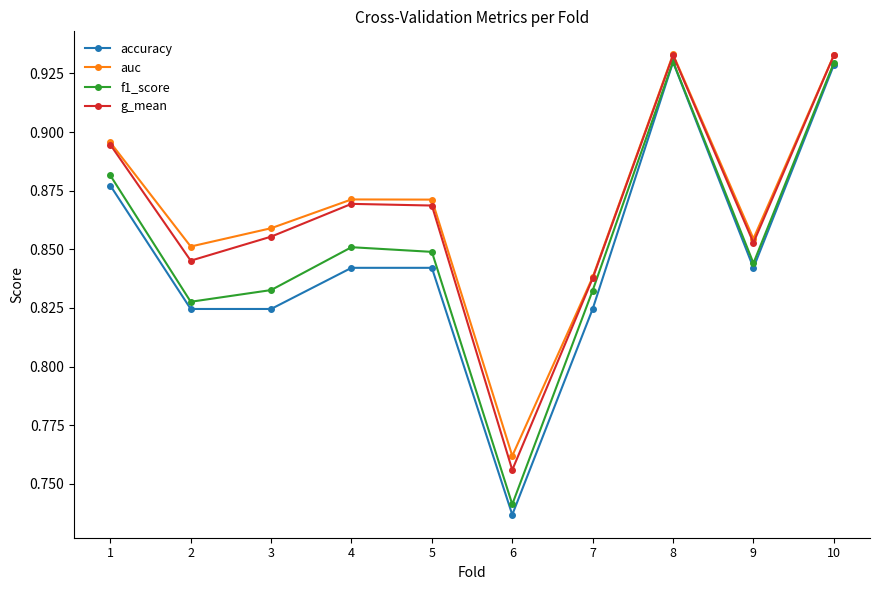

At which label is auc closest to 0?

6